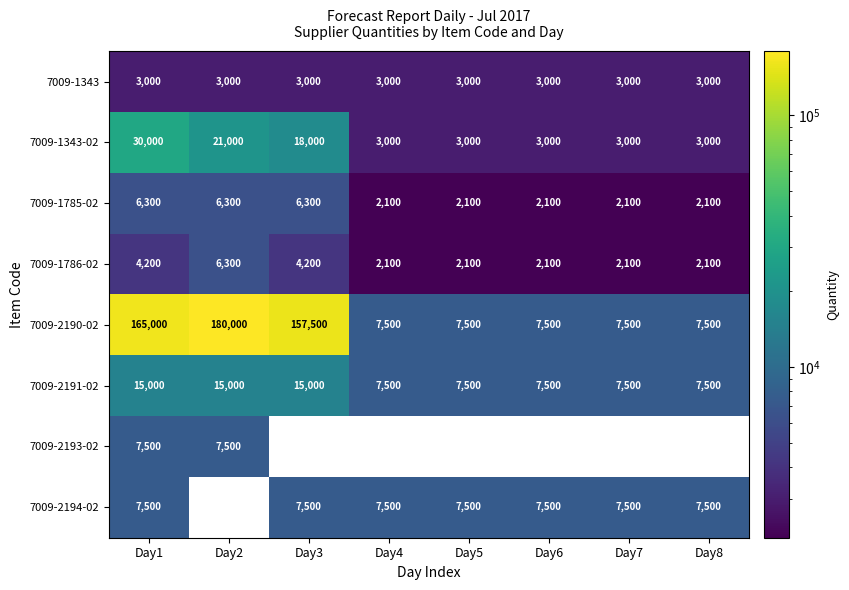

Which series changed the most between Day2 and Day4?

7009-2190-02